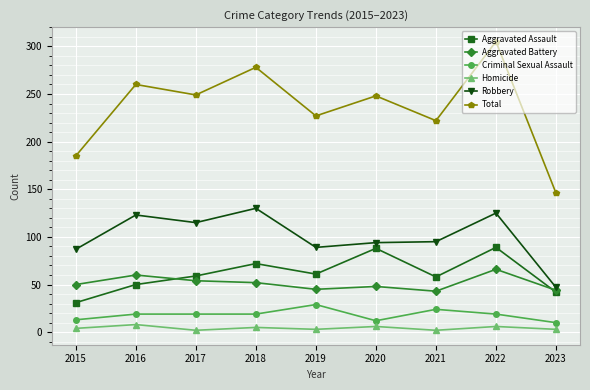

True or false: Aggravated Assault has a value of 61 at 2019.

True